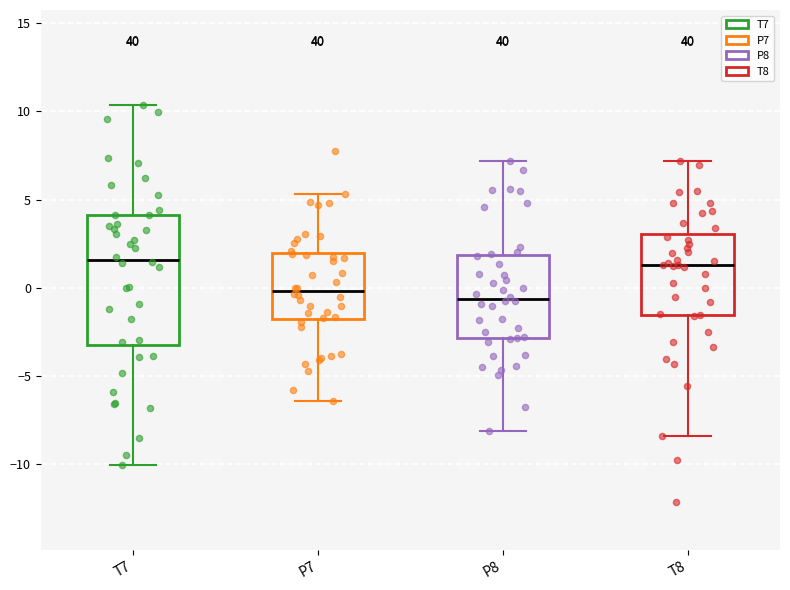

Reading left to right, transcribe this box plot: for each box, give where its median line is, the range the box spans, and where its two whiskers end, as read against the y-axis. The values are not printed on the chart, so give them approximately, as read against the axis.

T7: median 1.5, box -3.5 to 4.0, whiskers -10.0 to 10.5
P7: median 0.0, box -2.0 to 2.0, whiskers -6.5 to 5.5
P8: median -0.5, box -3.0 to 2.0, whiskers -8.0 to 7.0
T8: median 1.5, box -1.5 to 3.0, whiskers -8.5 to 7.0